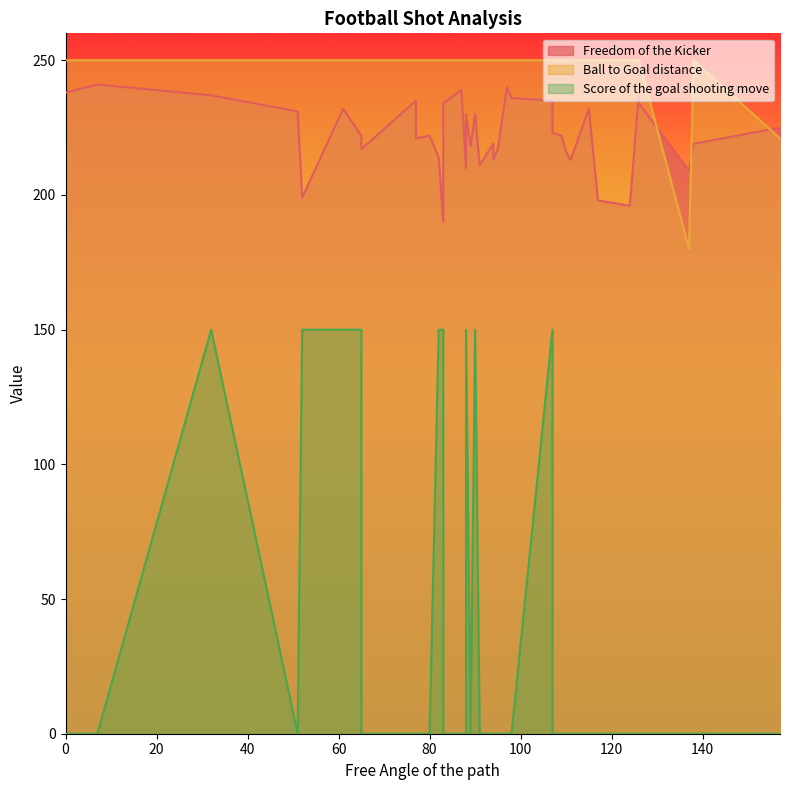

What is the difference between the maximum and minimum values in the Freedom of the Kicker series?

51